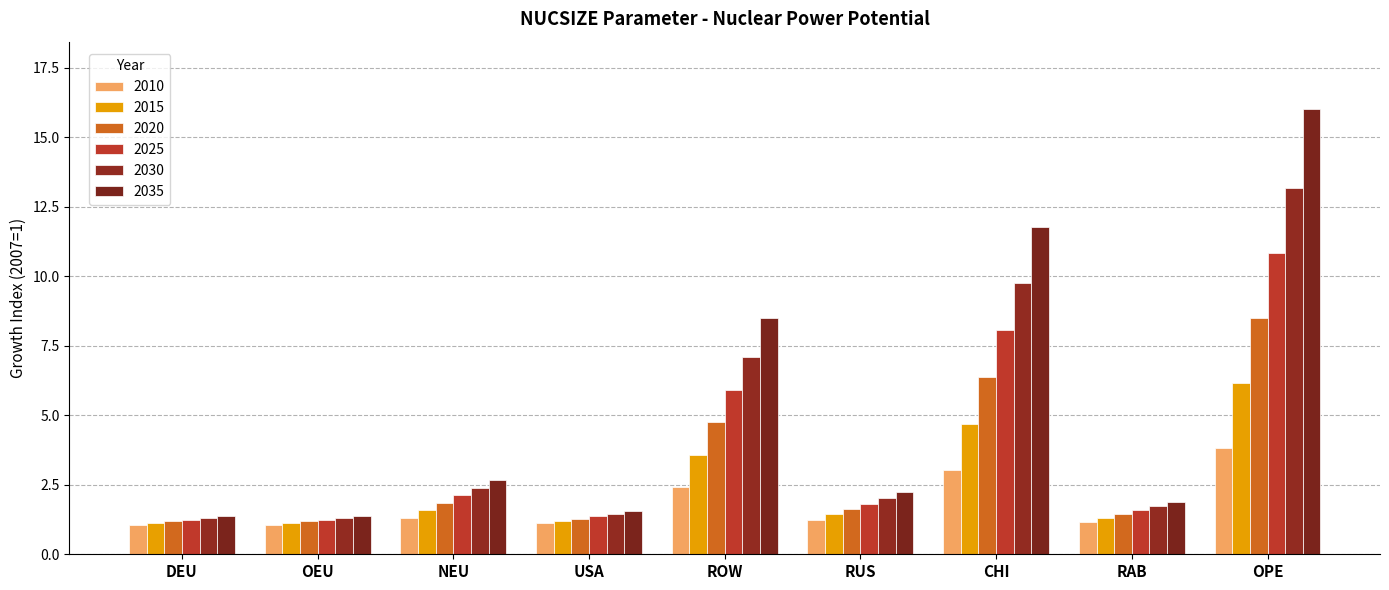

What is the lowest value of the 2010 series?

1.1